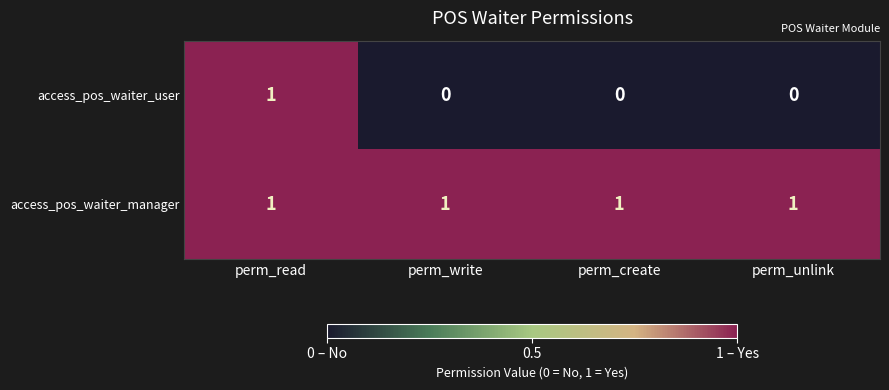

How many categories are shown in the chart?

4